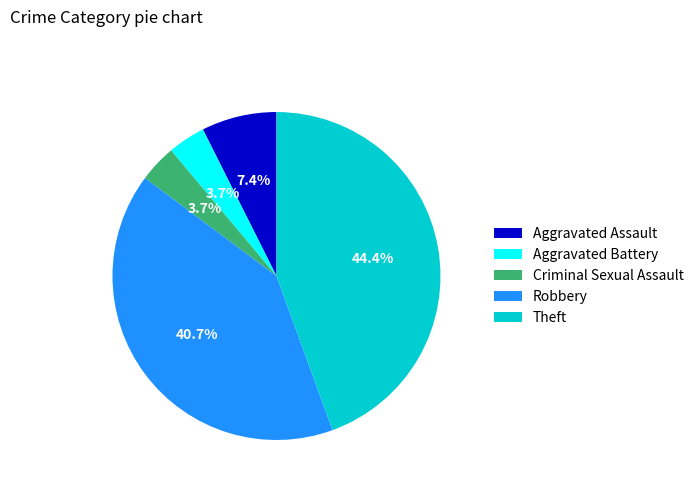

Does Robbery account for over 50% of the chart?

No